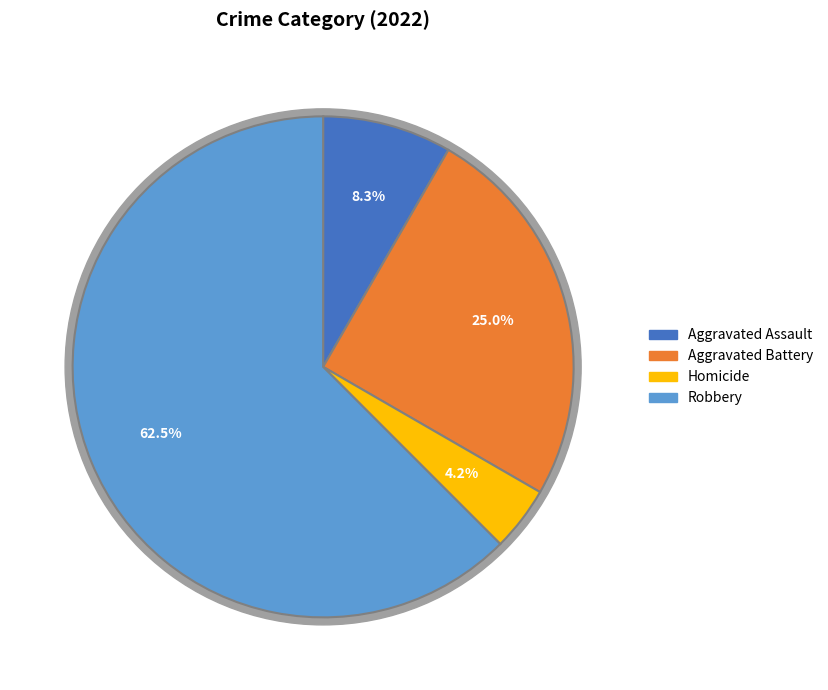

To the nearest percent, what portion does Aggravated Battery represent?

25%